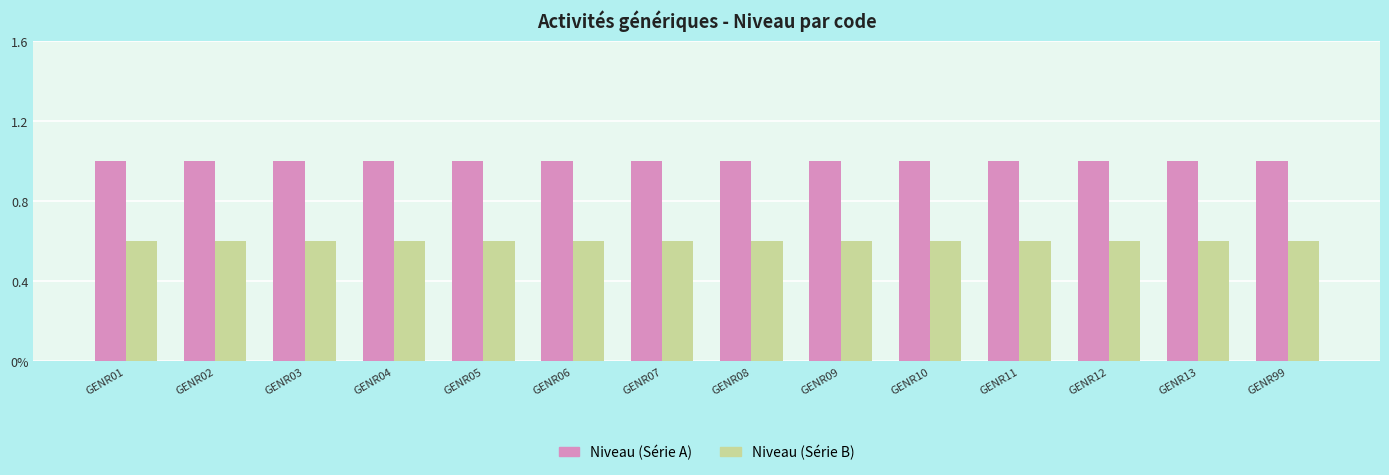

The Niveau (Série A) series shows 1.3 at GENR05. True or false?

False